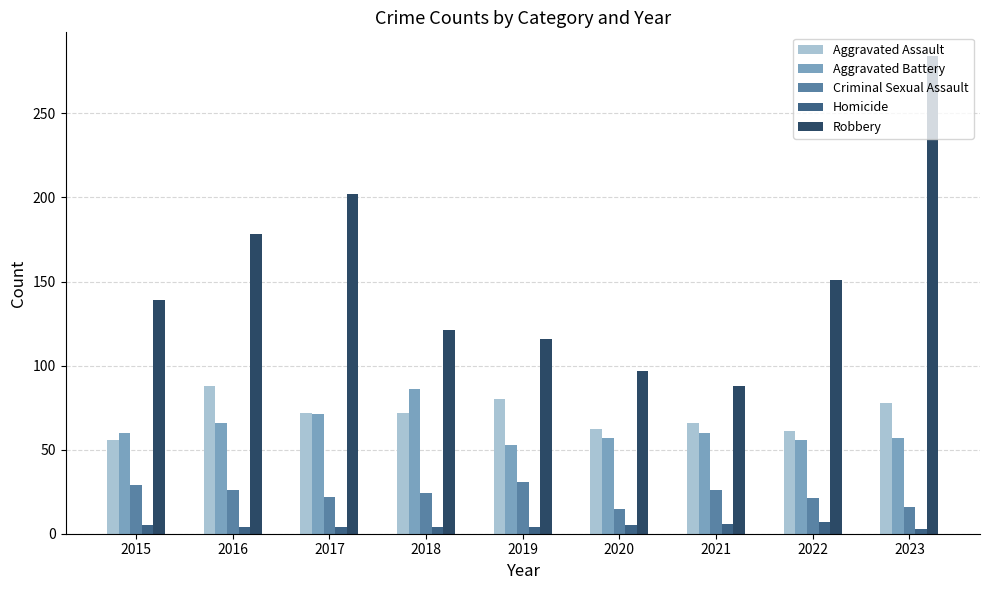

Which label corresponds to the largest value in the chart?

2023